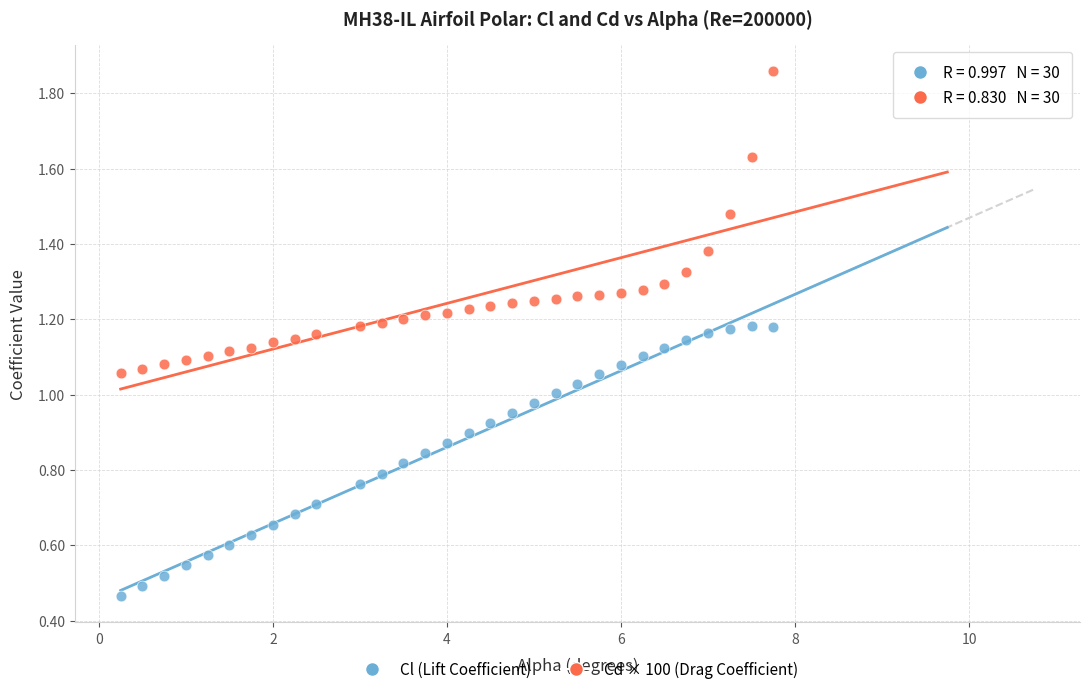

Which series has the largest Y range (max minus min)?

Cd × 100 (Drag Coefficient)